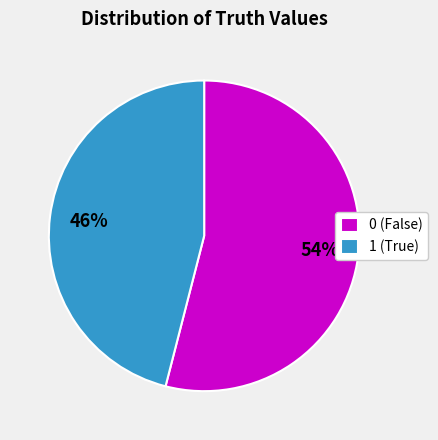

How many slices are in this pie chart?

2